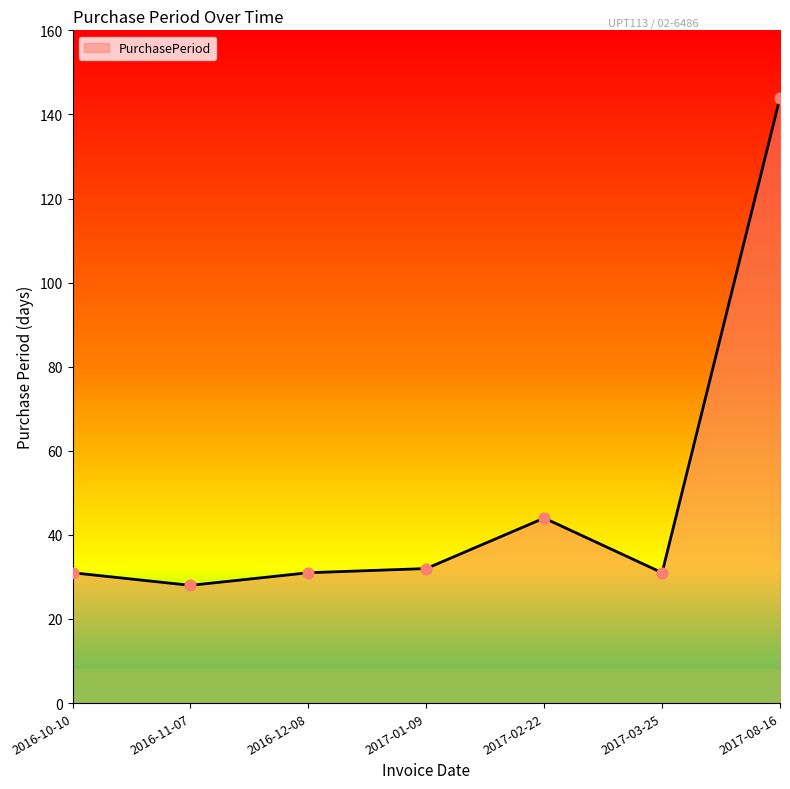

Approximately how many times larger is the value at 2017-08-16 compared to 2017-02-22?

3.3